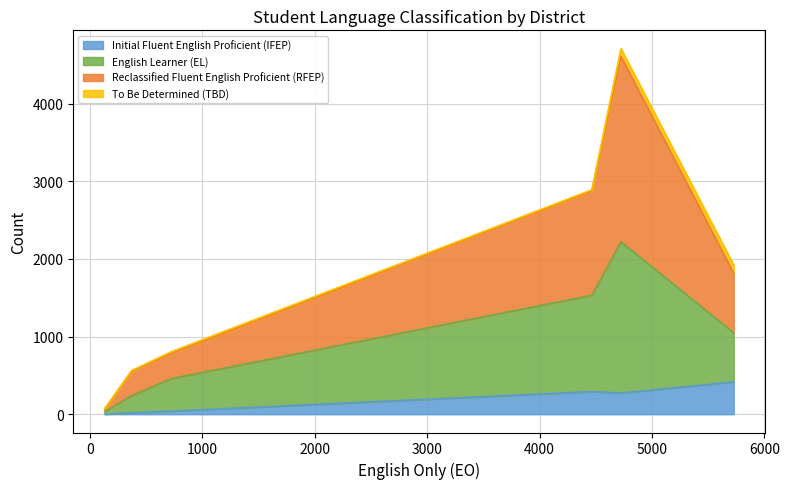

What are all the series names shown in the legend?

Initial Fluent English Proficient (IFEP), English Learner (EL), Reclassified Fluent English Proficient (RFEP), To Be Determined (TBD)